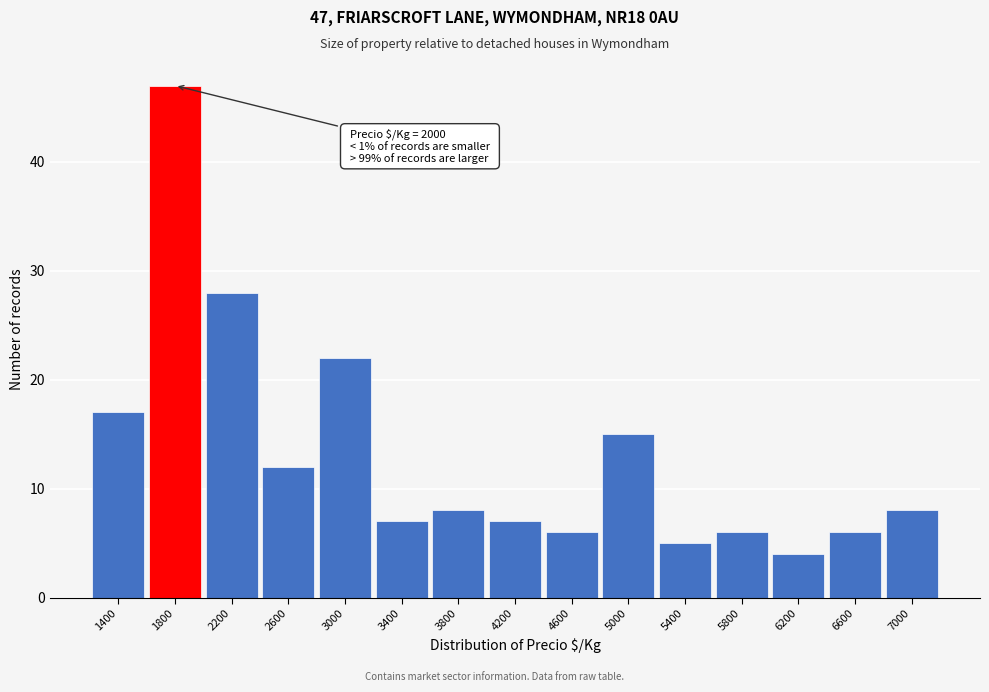

Reading left to right, transcribe all the data shown in this chart.

17	47	28	12	22	7	8	7	6	15	5	6	4	6	8